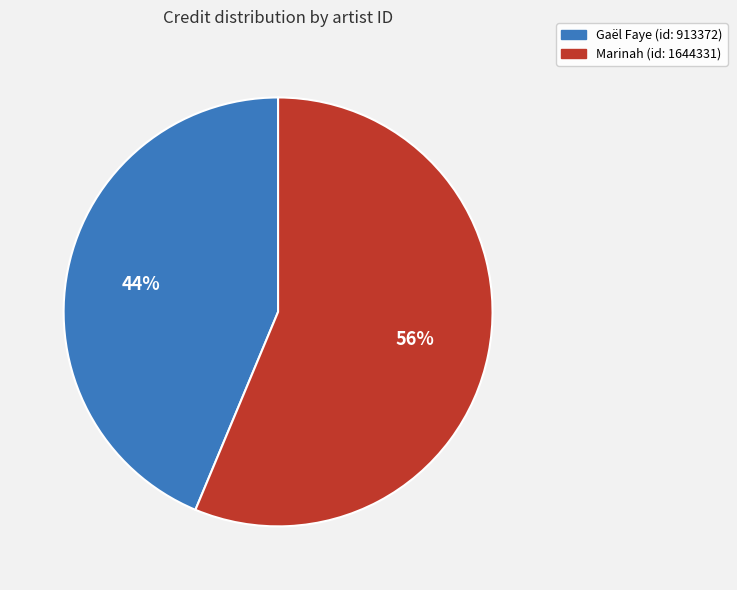

To the nearest percent, what is the average slice percentage?

50%